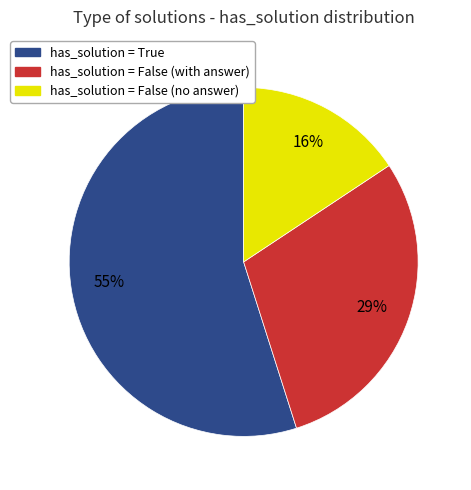

The has_solution = False (with answer) slice represents 29% of the pie. True or false?

True